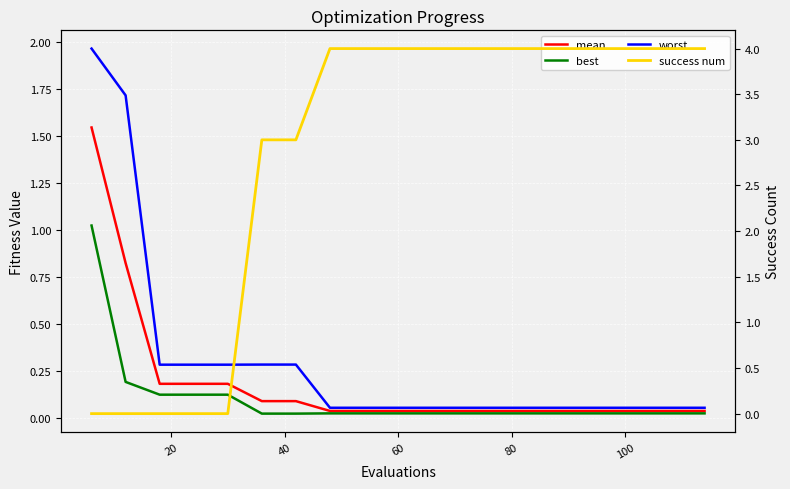

How many lines are shown in the chart?

4